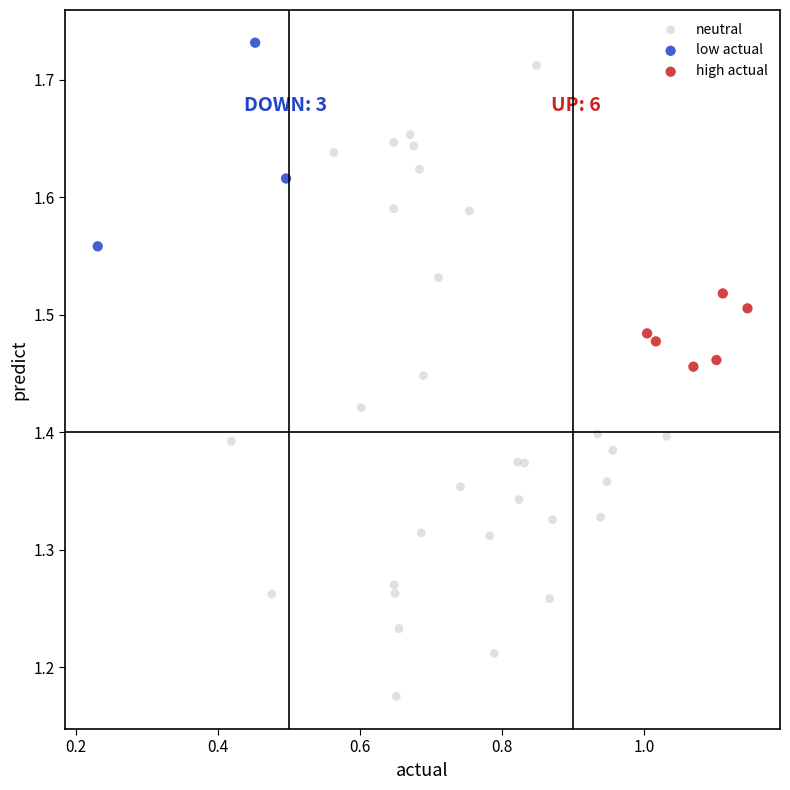

Which series has the largest Y range (max minus min)?

neutral